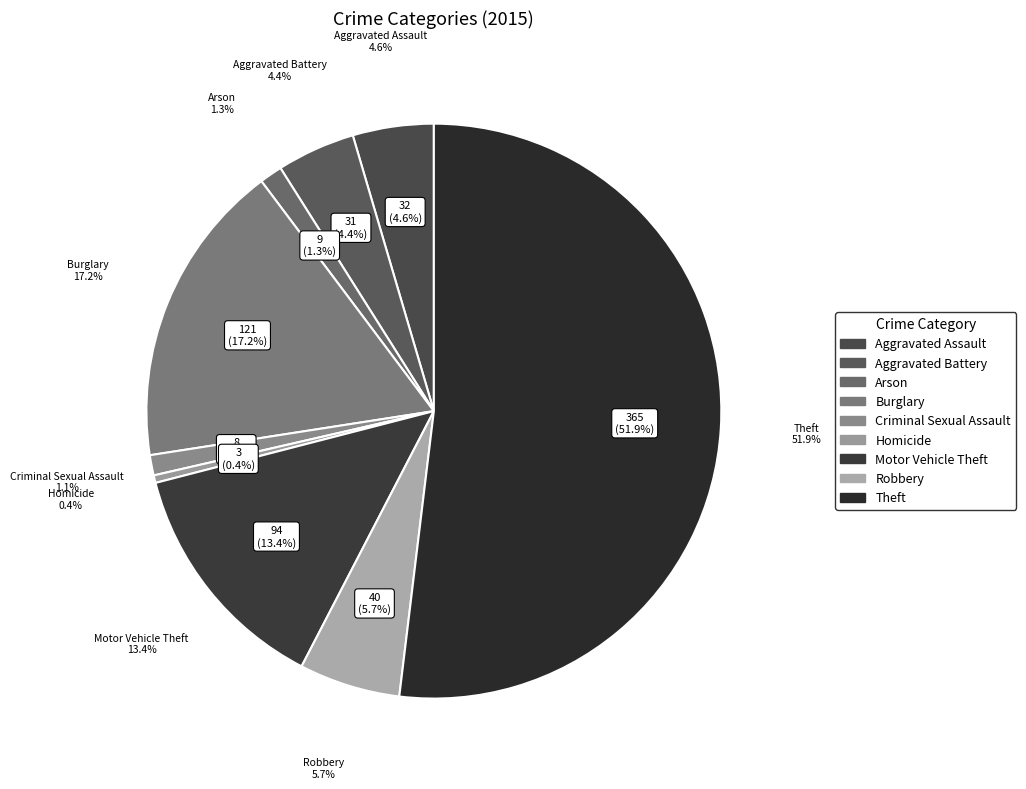

What is the ratio of the value at Arson to the value at Aggravated Assault?

0.3